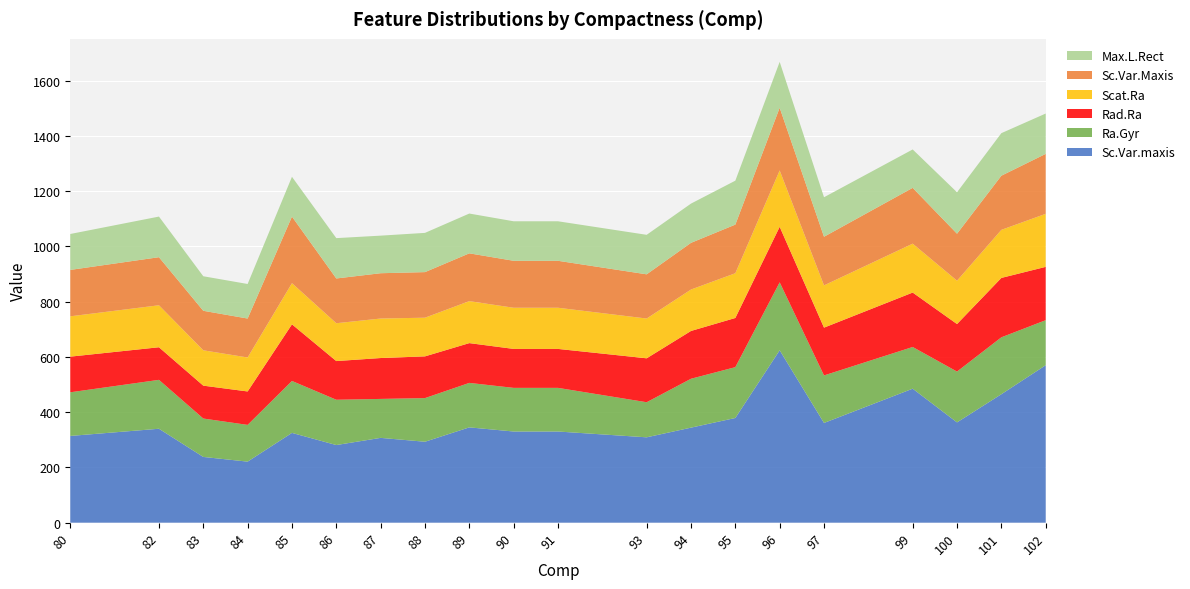

Reading right to left, list all the values displayed in this chart.

Sc.Var.maxis: 570	465	363	485	361	624	379	344	309	330	330	345	293	307	281	325	221	238	340	314
Ra.Gyr: 163	206	184	151	172	246	184	177	127	158	158	161	158	141	164	188	133	139	177	158
Rad.Ra: 193	215	172	197	173	201	178	173	159	141	141	144	151	148	140	205	121	119	118	129
Scat.Ra: 192	174	157	177	153	204	162	150	144	149	149	152	140	143	137	149	123	128	152	146
Sc.Var.Maxis: 217	196	170	202	176	227	176	169	160	170	170	173	165	164	162	241	141	143	174	168
Max.L.Rect: 146	154	150	139	143	166	159	142	143	143	143	144	142	136	146	144	125	125	147	130